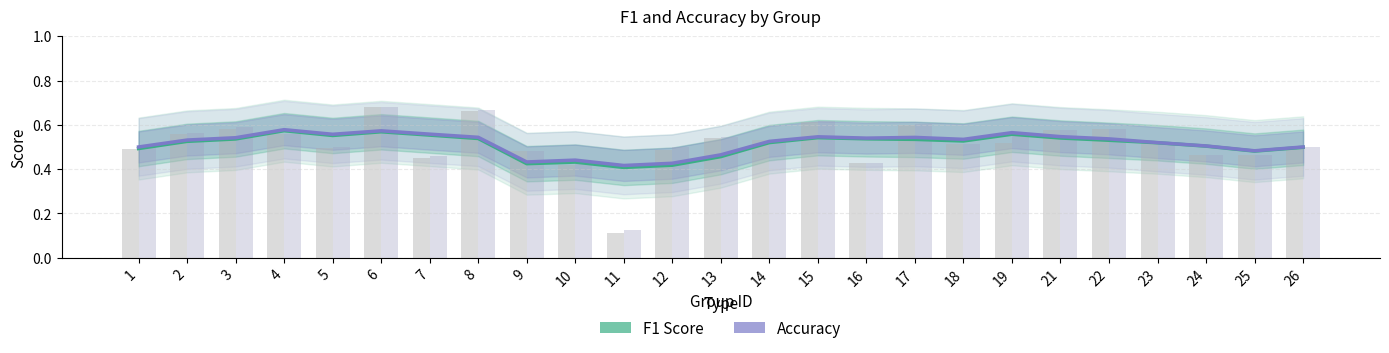

What is the maximum value shown in the chart?

0.6